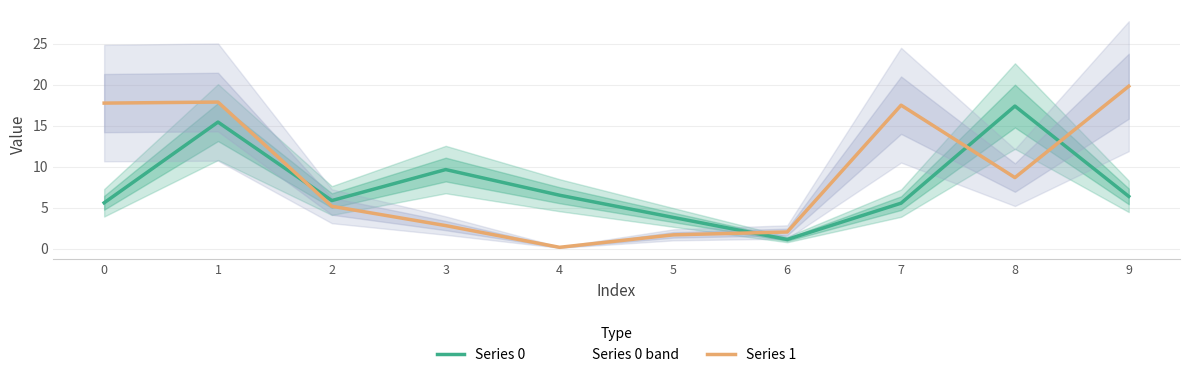

Which label corresponds to the smallest value in the chart?

4